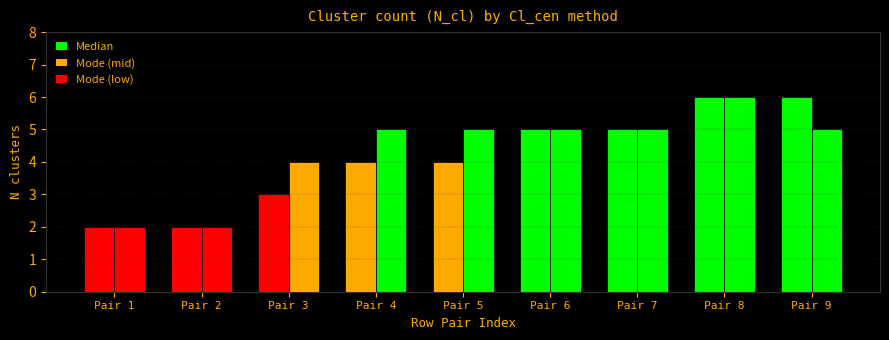

How many bars are there in each group?

2